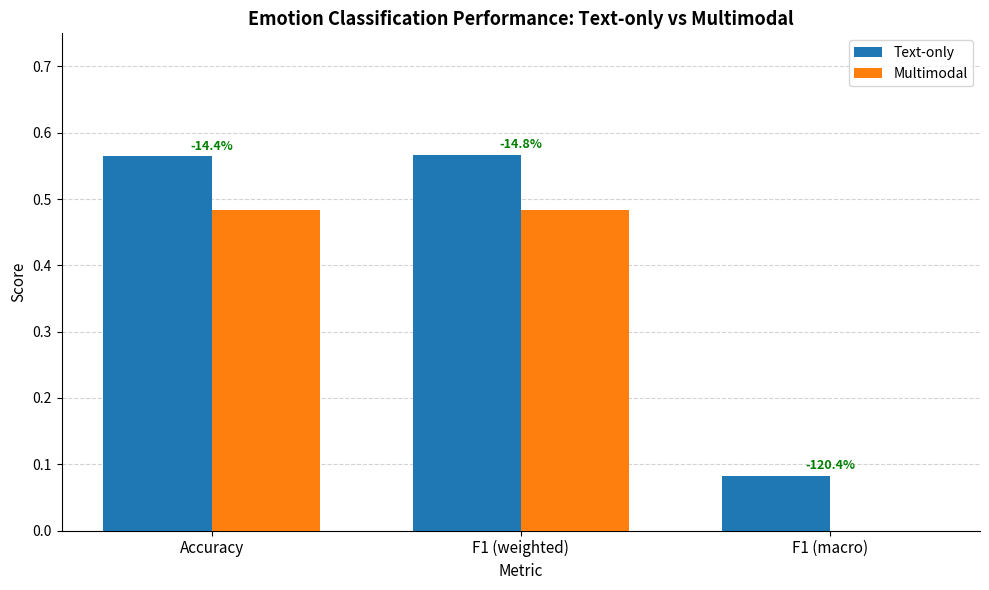

How many positive values does the Multimodal series have?

2